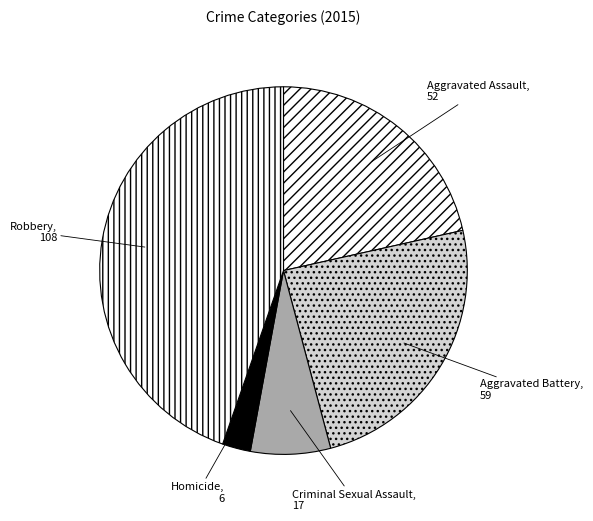

True or false: Robbery accounts for 45% of the total.

True